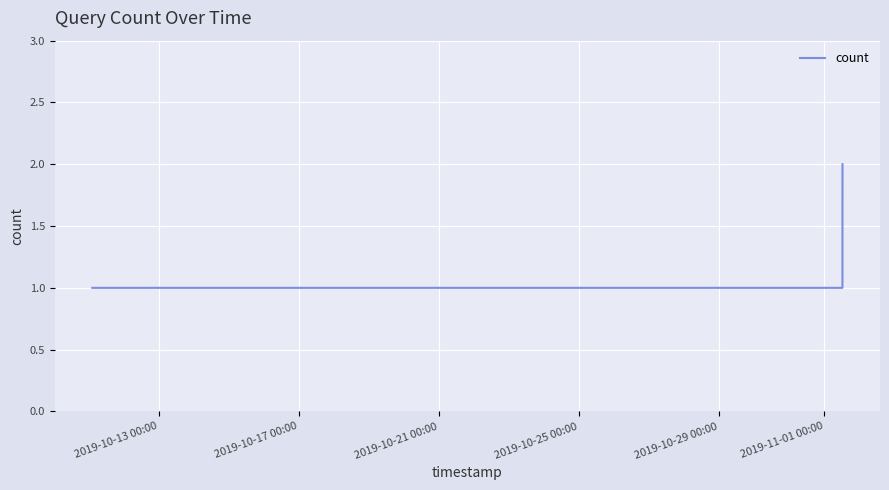

Count the values in the range 1 to 2.

8